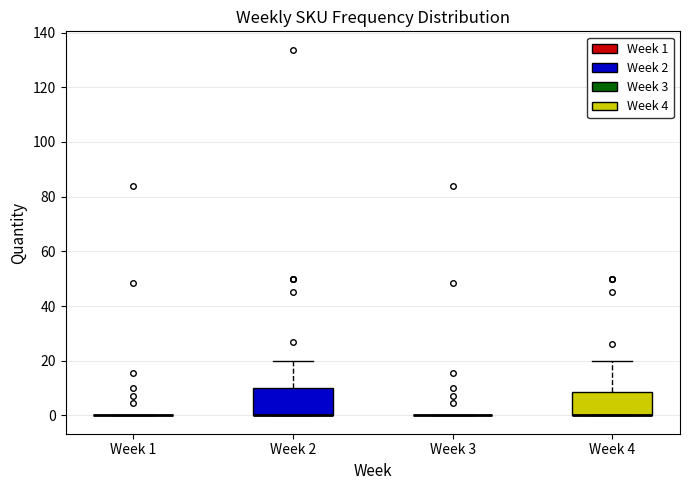

Where is the lower edge of the box for Week 4 on the y-axis? The values are not printed on the chart, so give them approximately, as read against the axis.

0